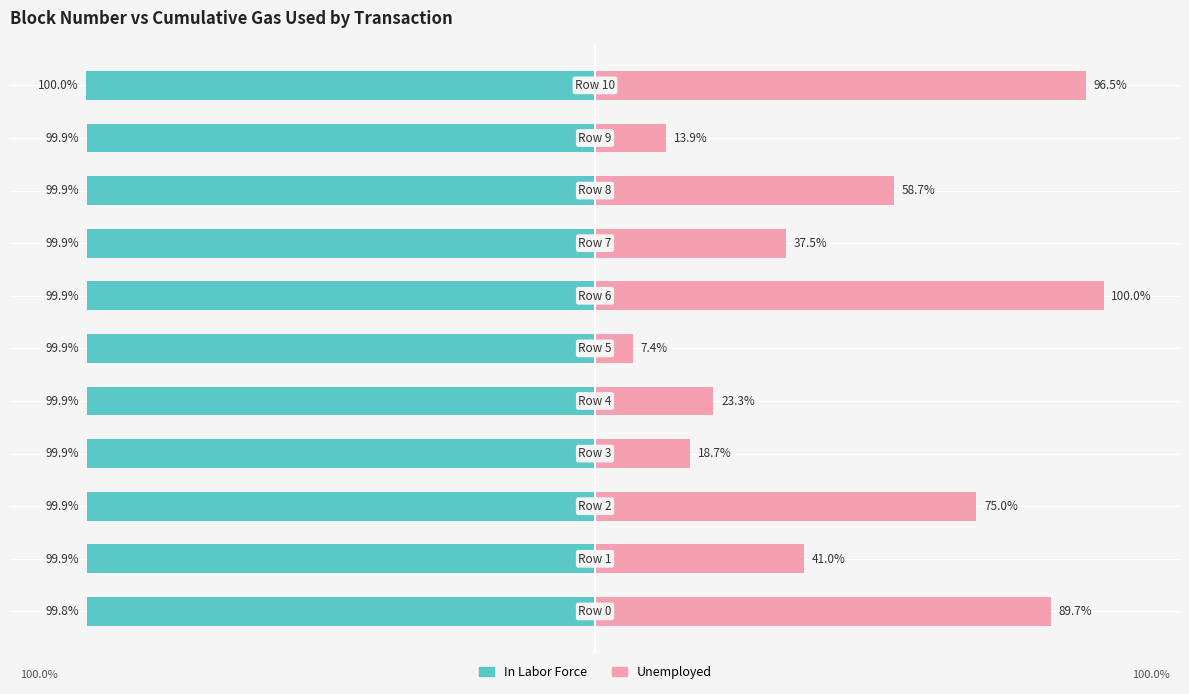

At which label does Unemployed reach its minimum?

5